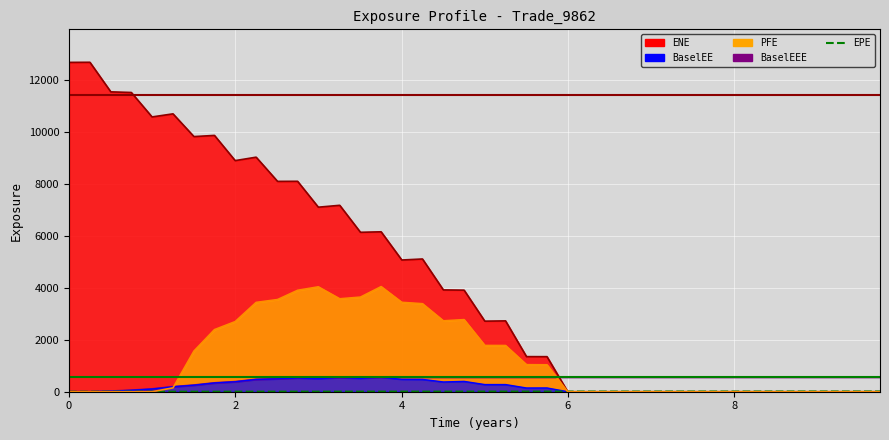

Count the number of values greater than 5.

20